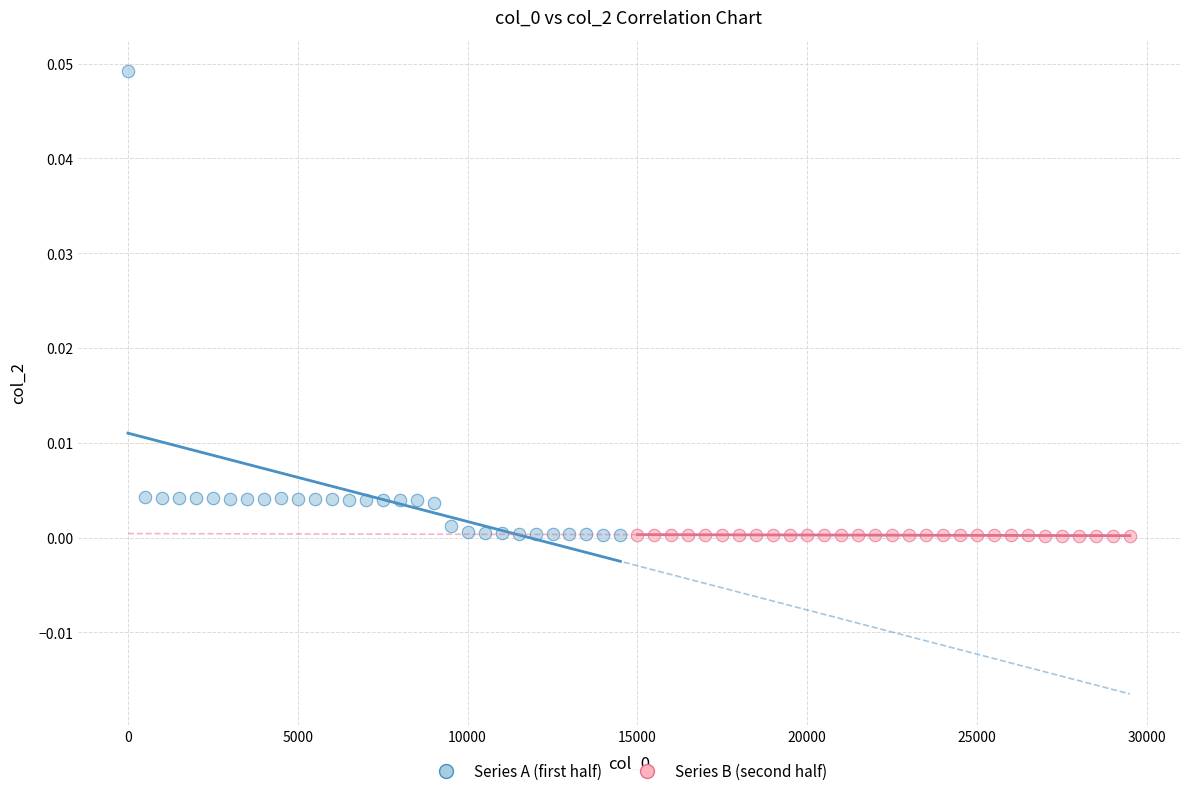

Which series has the widest spread of Y values?

Series A (first half)